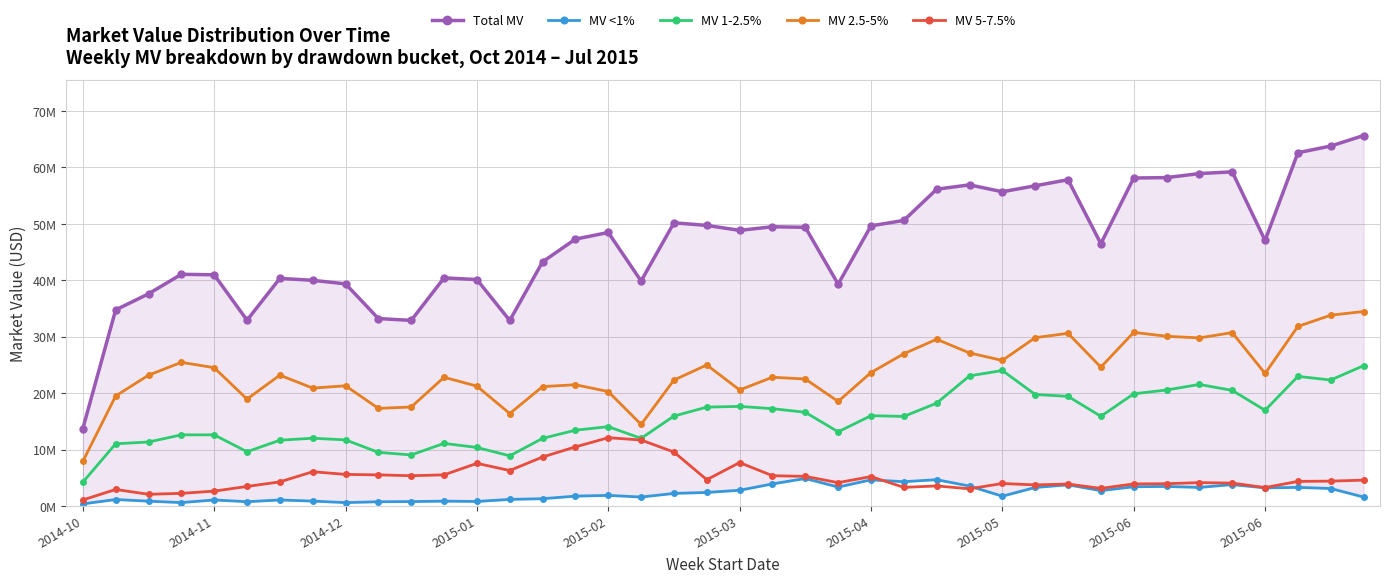

What are all the series names shown in the legend?

Total MV, MV <1%, MV 1-2.5%, MV 2.5-5%, MV 5-7.5%